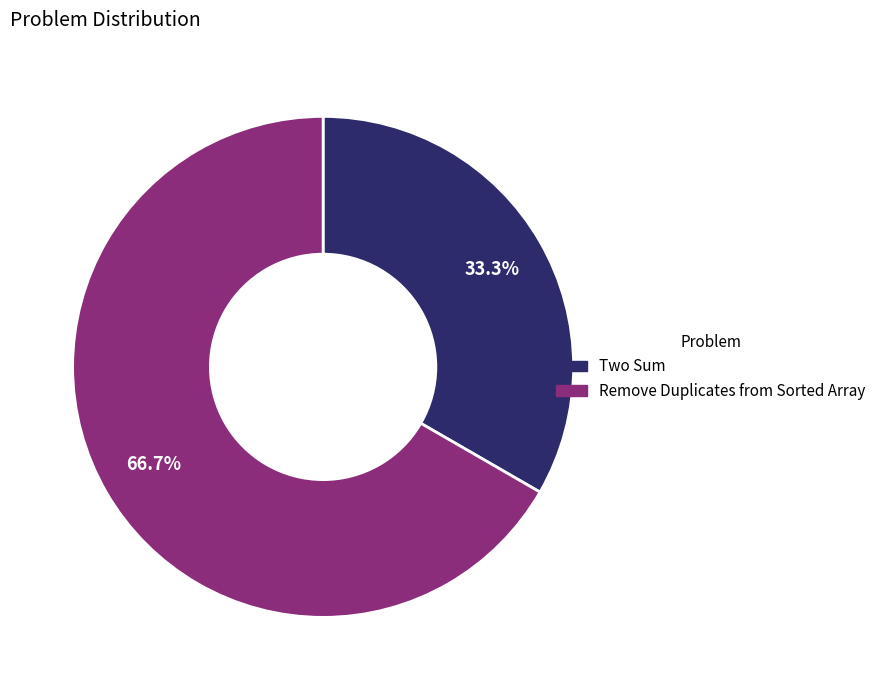

How many slices are in this pie chart?

2